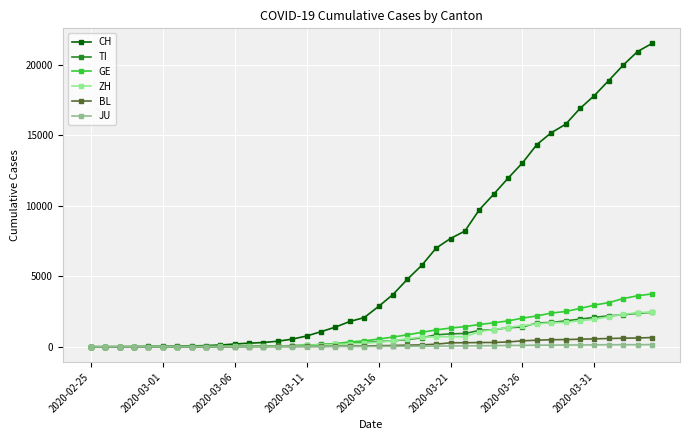

Which series has the largest total across all categories?

CH